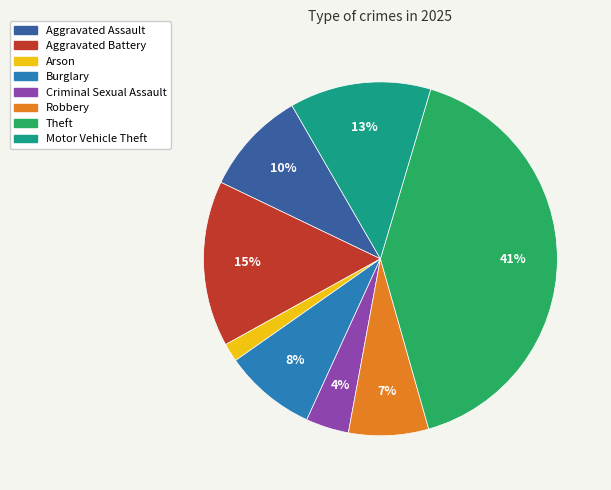

Is it true that Aggravated Assault is 17% of the pie?

False